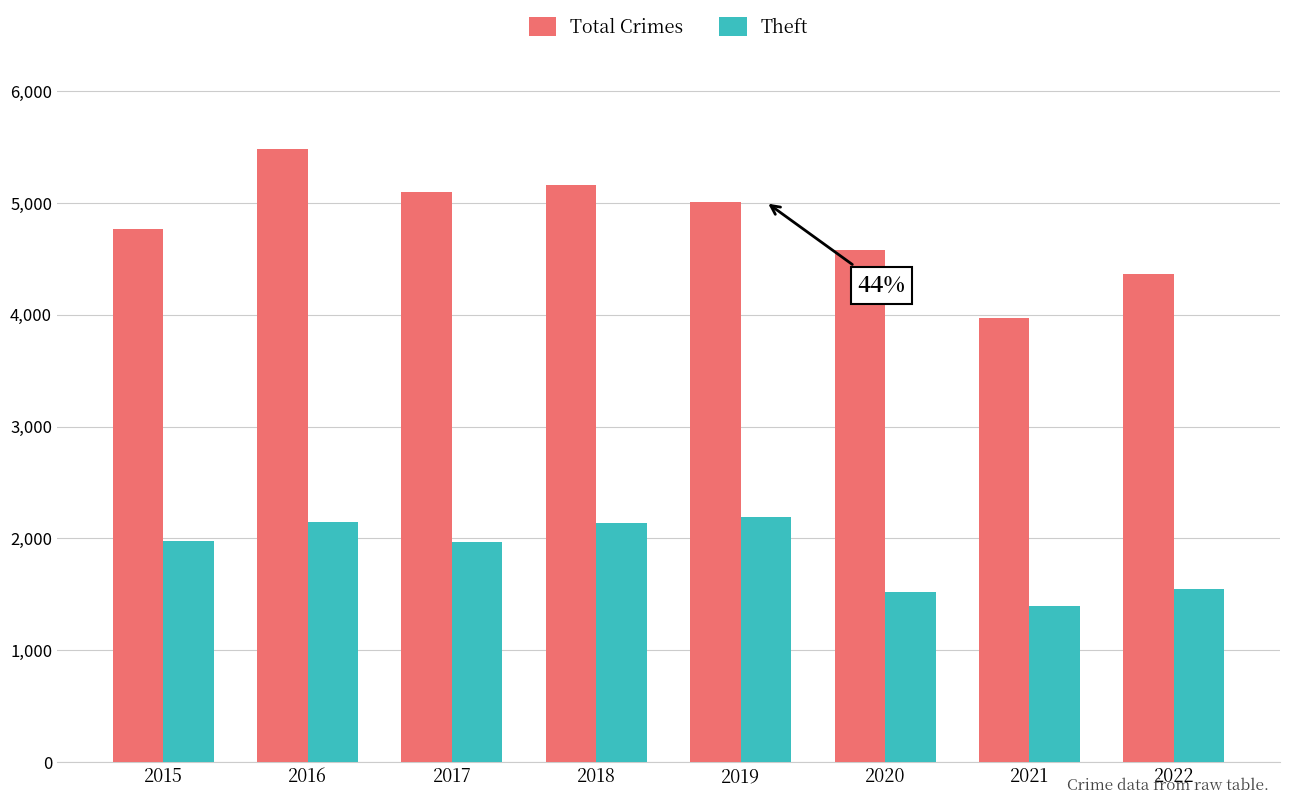

How many data points does each series have?

8